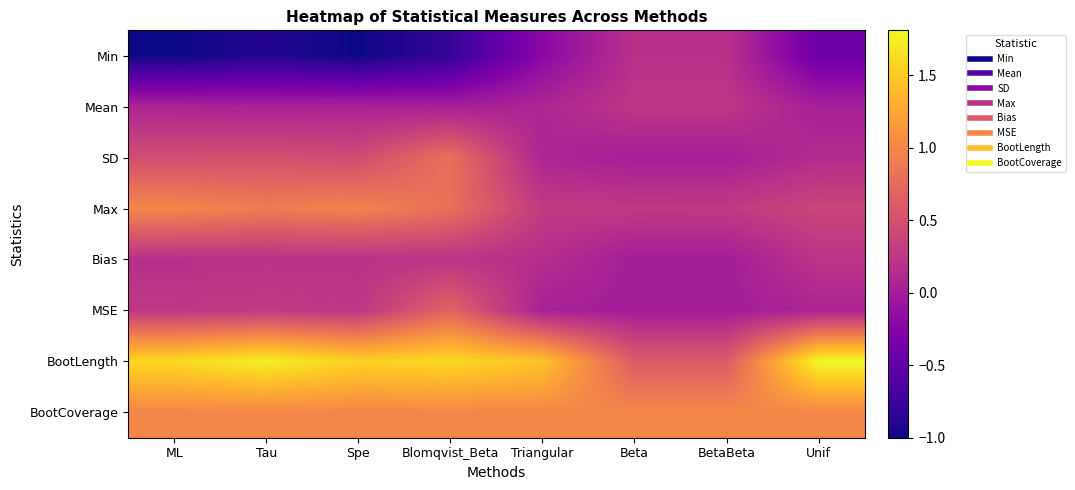

Which has a higher value, Tau or BetaBeta?

BetaBeta